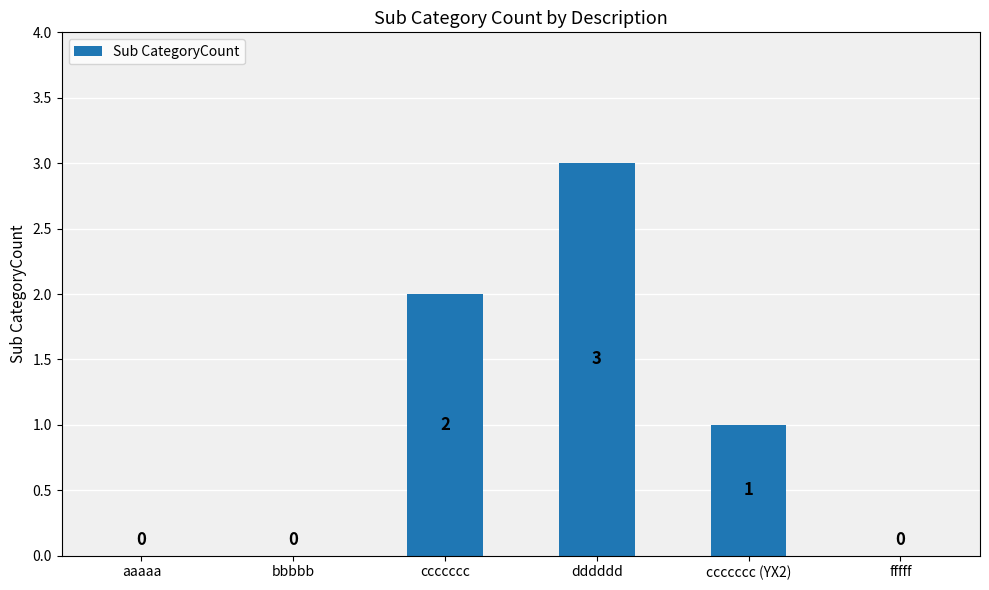

At which label is the value closest to 1?

ccccccc (YX2)